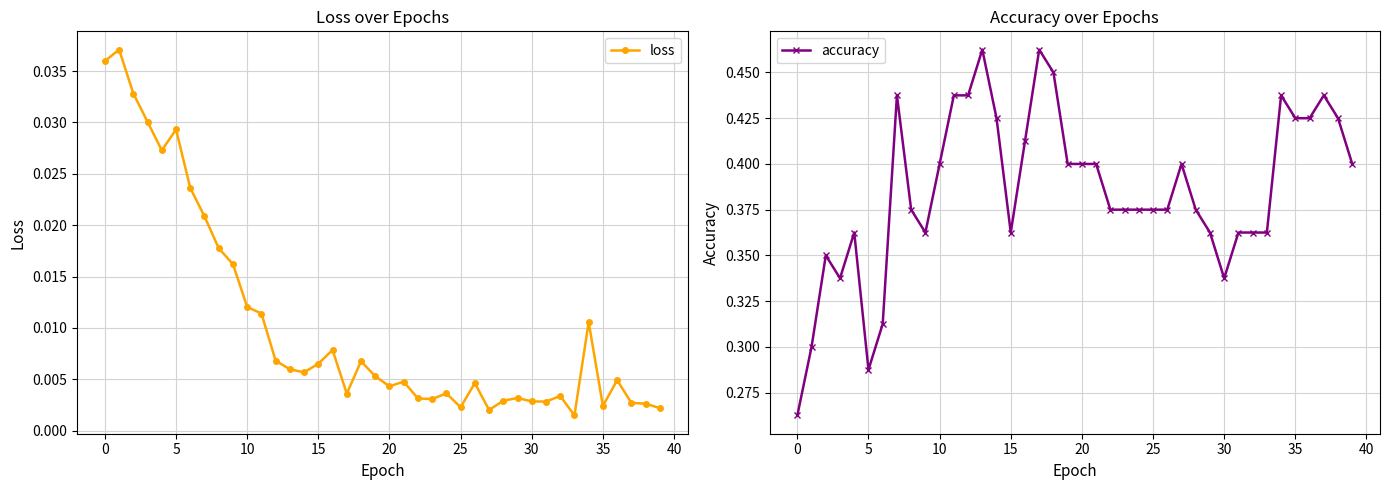

Count the accuracy values in the range 0 to 1.

40